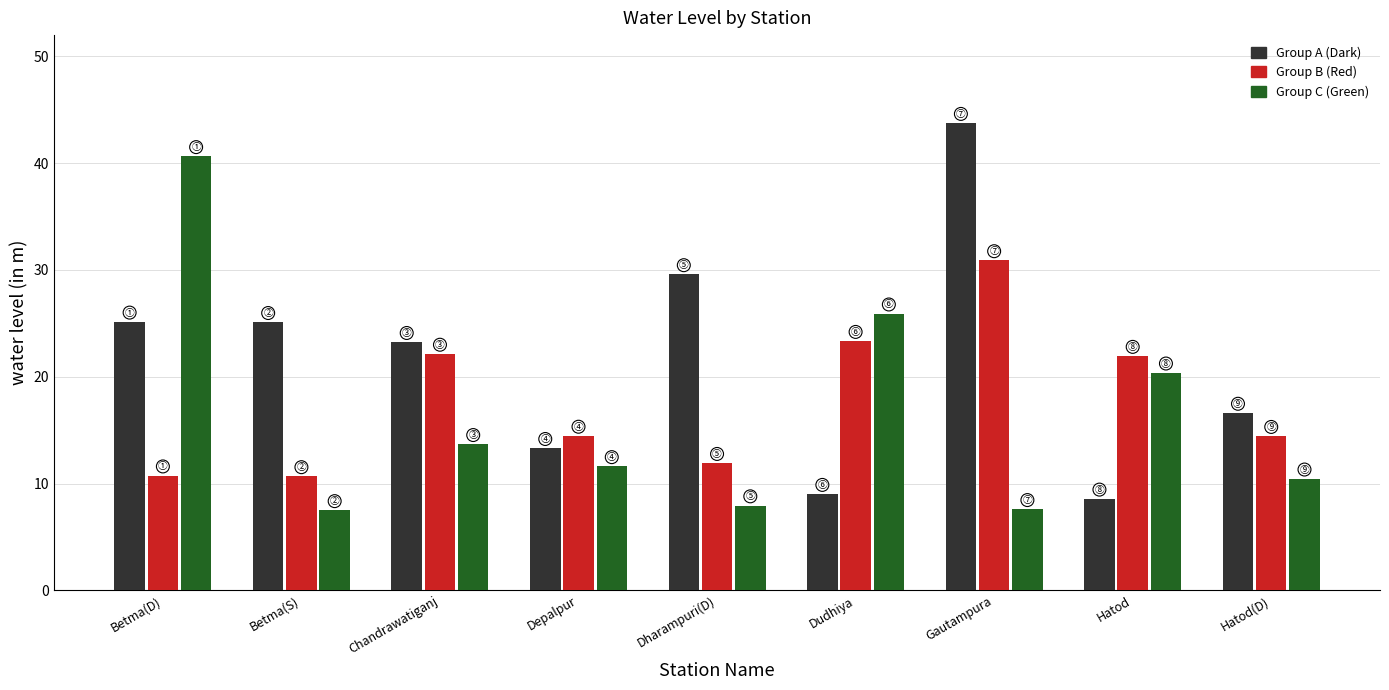

At which label does Group A (Dark) first exceed 23?

Betma(D)